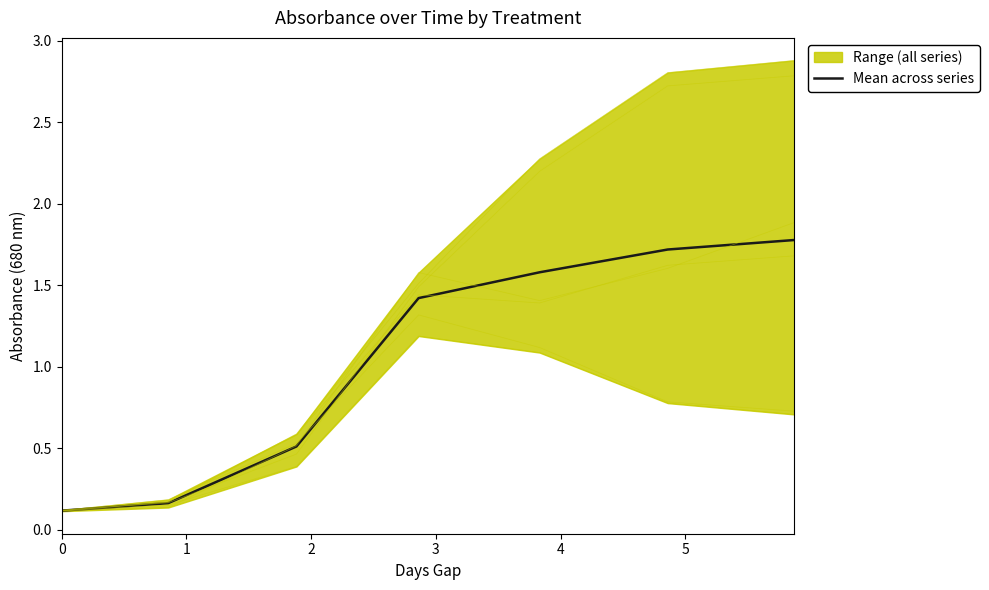

What position from the right is 5.871527777773736?

1